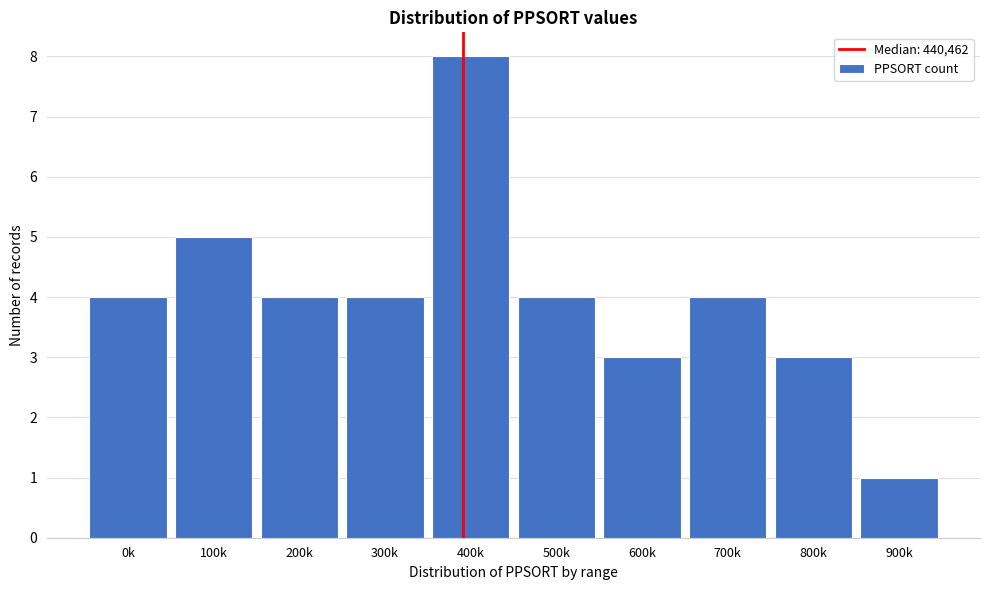

Reading left to right, transcribe all the data shown in this chart.

0k=4	100k=5	200k=4	300k=4	400k=8	500k=4	600k=3	700k=4	800k=3	900k=1